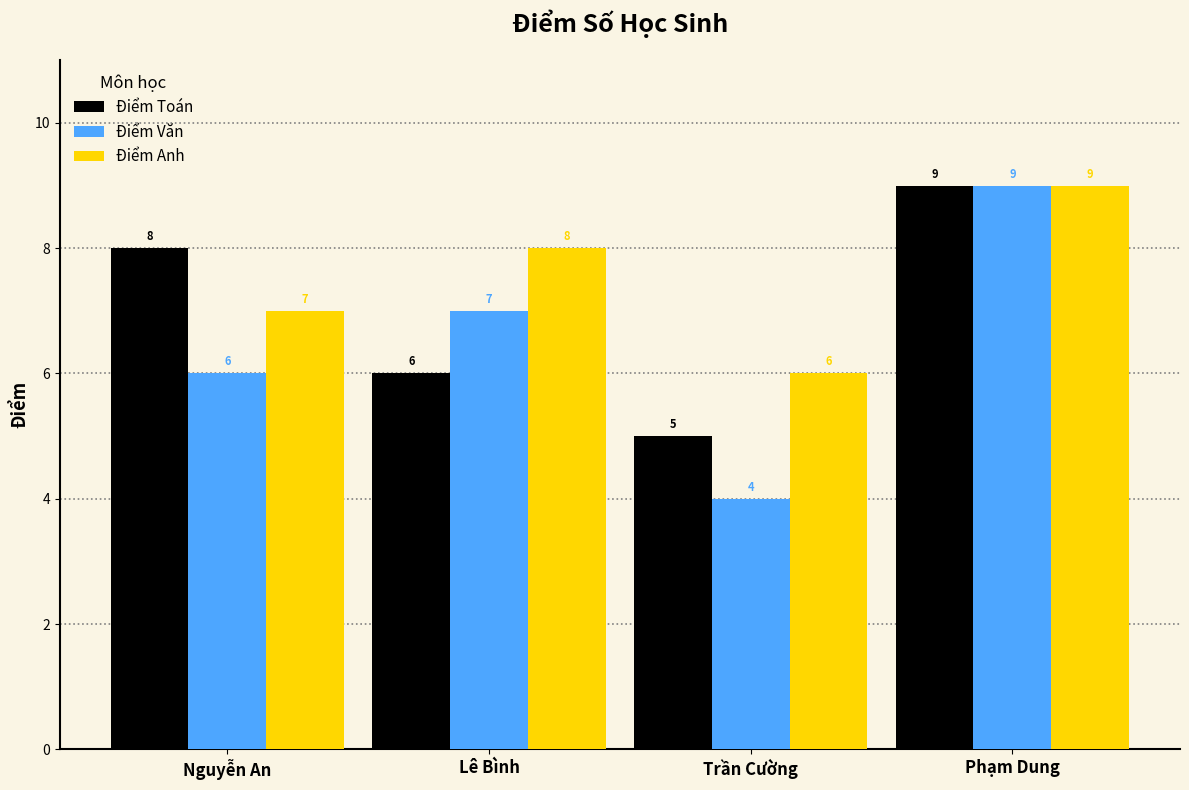

What are all the series names shown in the legend?

Điểm Toán, Điểm Văn, Điểm Anh